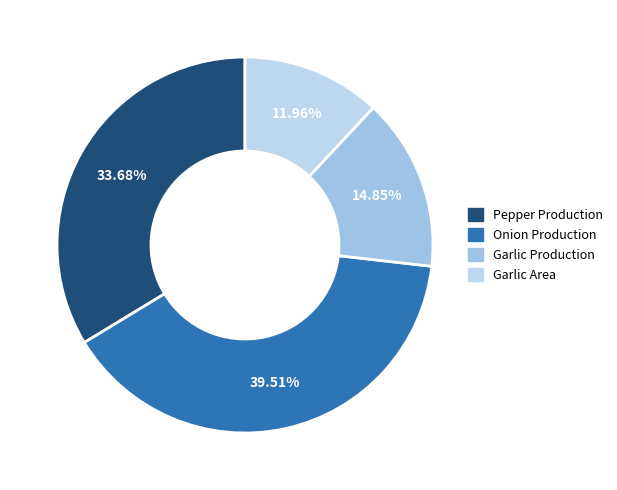

Which slice is the largest?

Onion Production